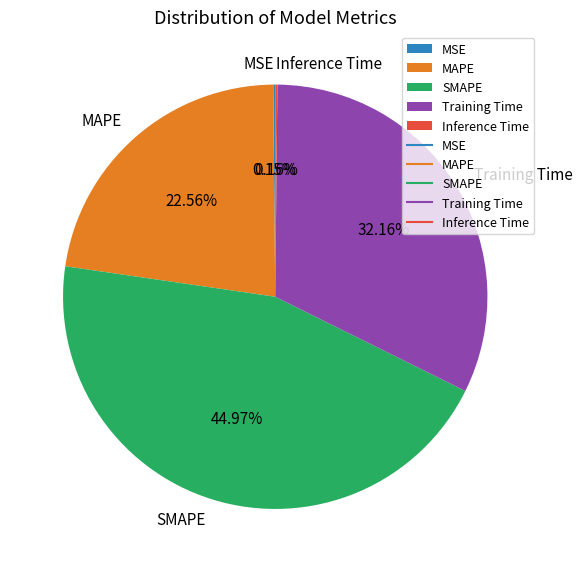

Does any single category account for the majority?

No